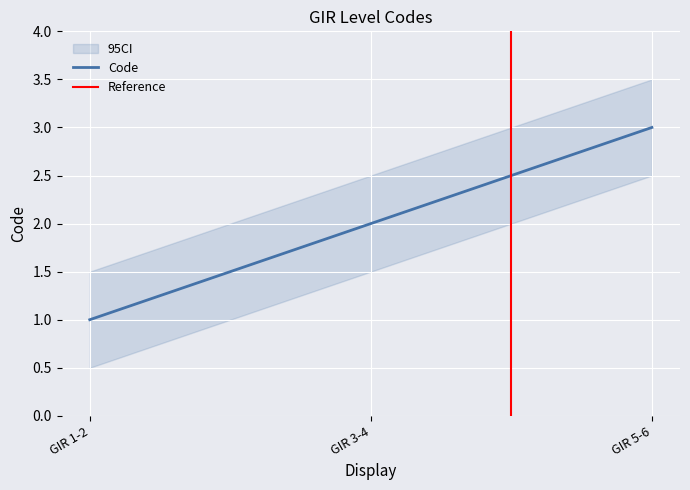

Reading right to left, what are all the values shown in this chart?

GIR 5-6=3	GIR 3-4=2	GIR 1-2=1